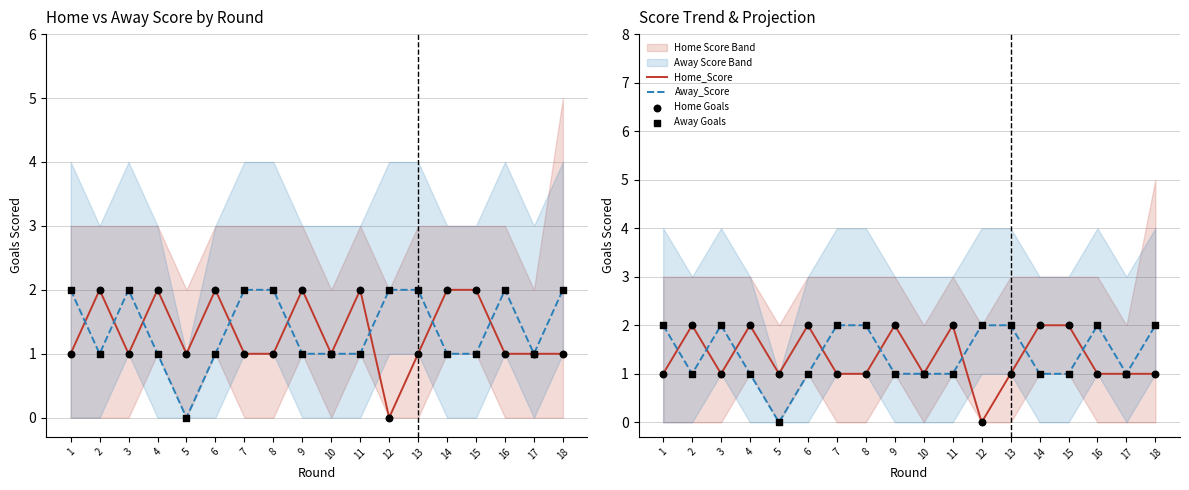

Which series has the largest Y range (max minus min)?

Home_Score